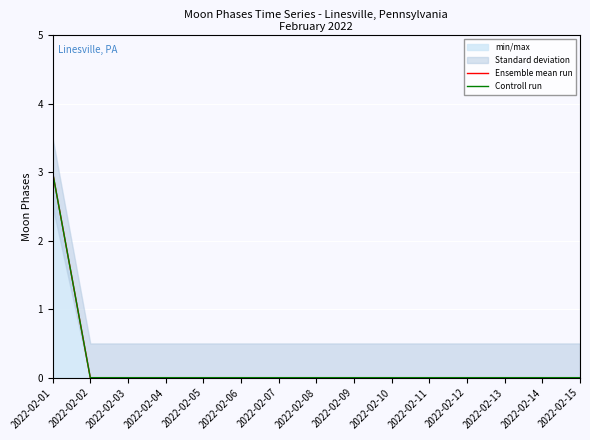

The Controll run series shows 0 at 2022-02-06. True or false?

True